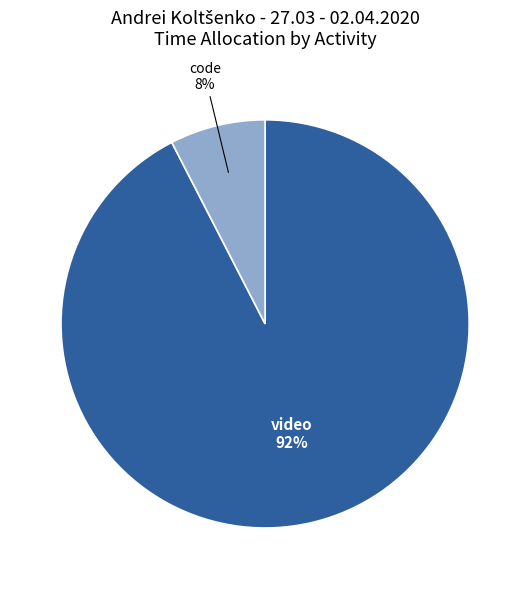

To the nearest percent, what is the average slice percentage?

50%